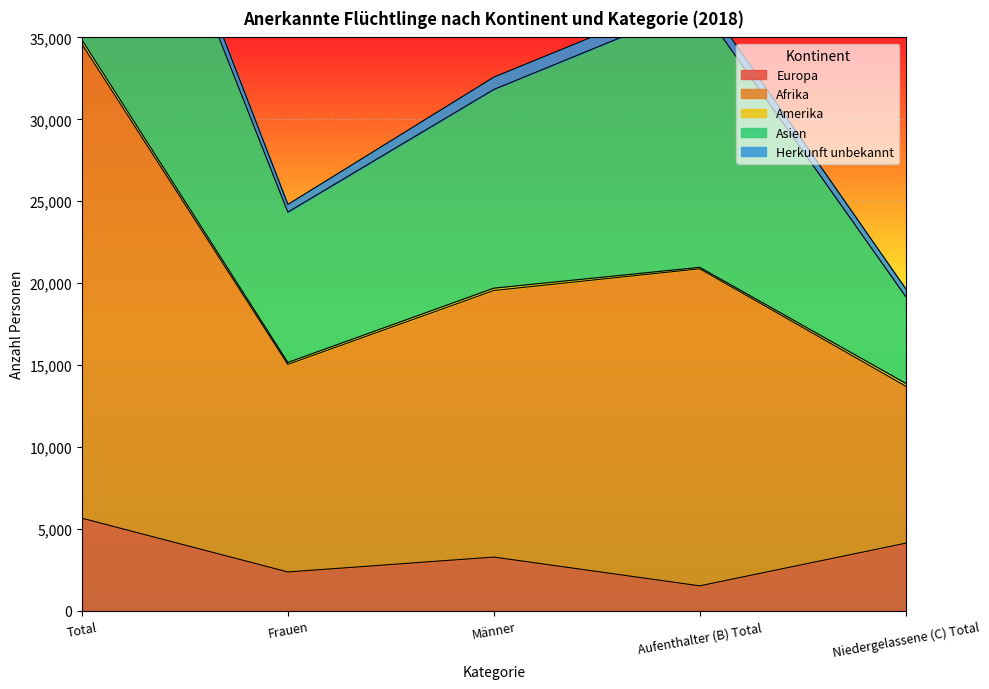

In Herkunft unbekannt, how many points are lower than both neighbors (excluding endpoints)?

1